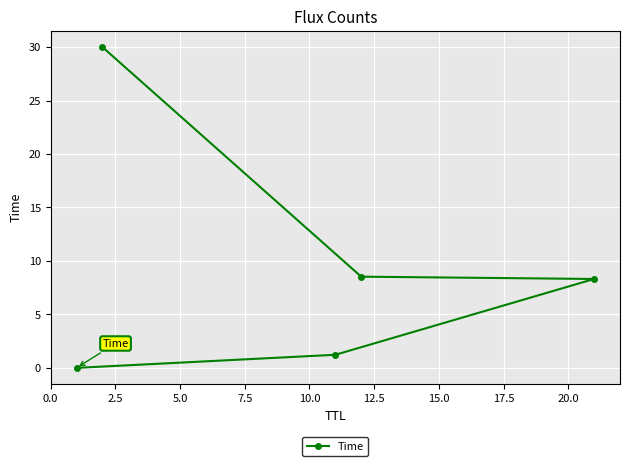

What is the average value?

9.6